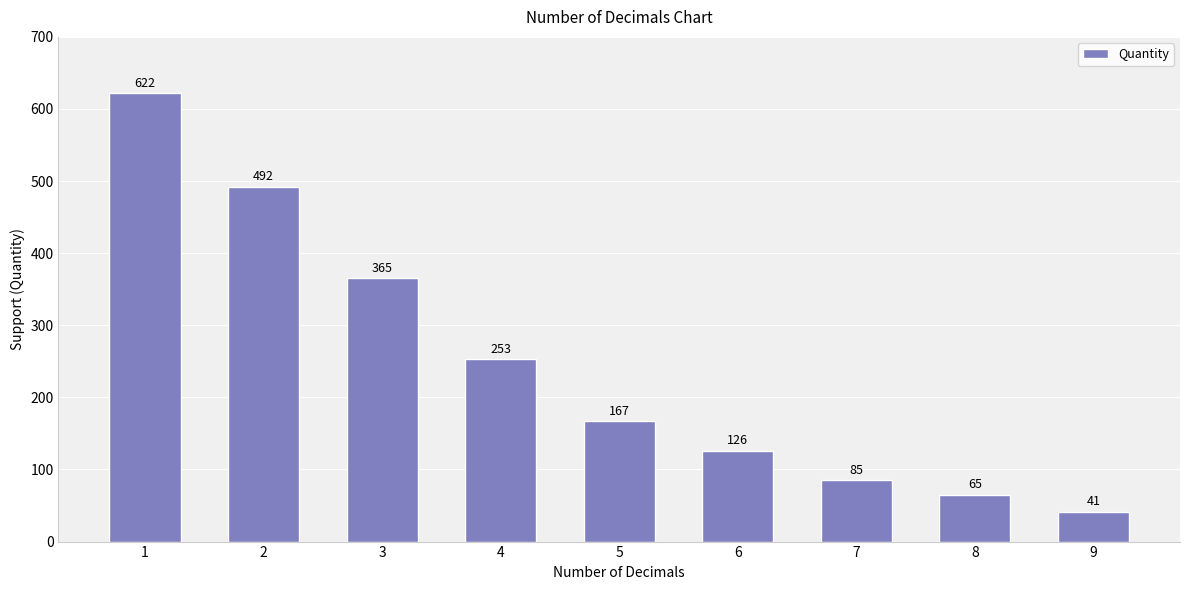

What is the greatest value displayed?

622